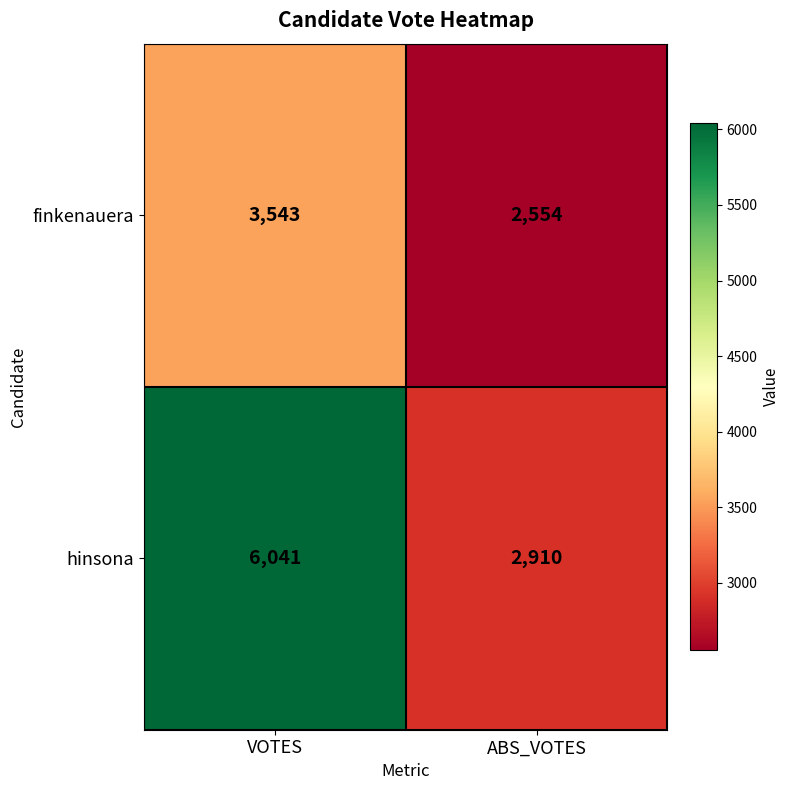

What is the smallest value displayed?

2554